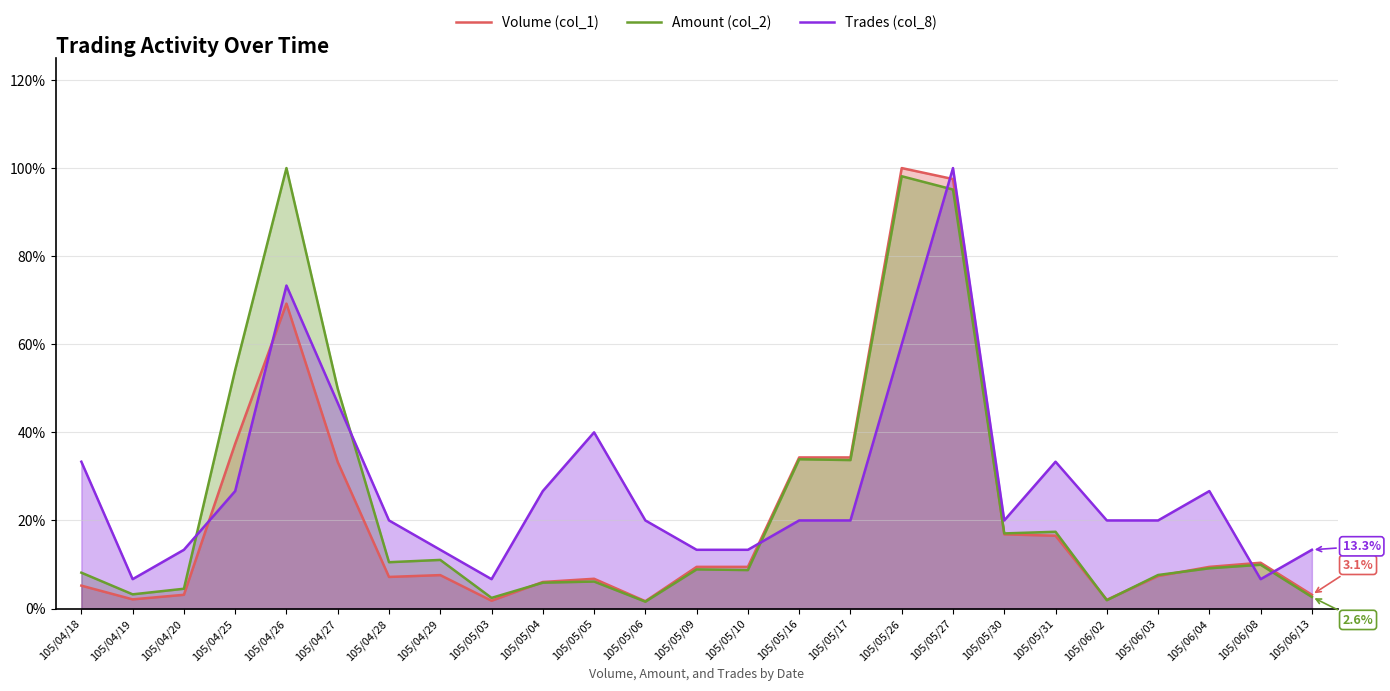

Which series has the widest spread of values?

Amount (col_2)